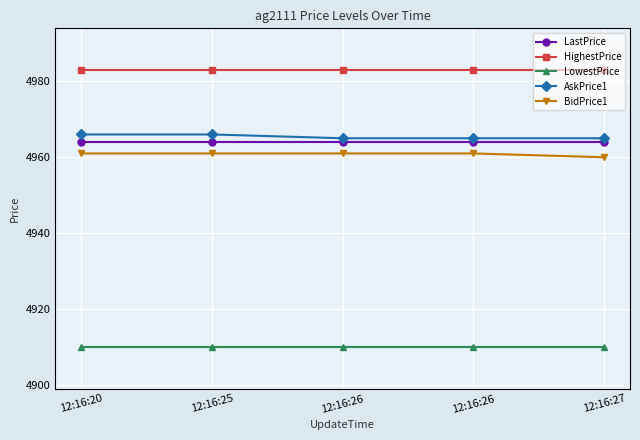

Reading left to right, transcribe all the data shown in this chart.

LastPrice: 4964	4964	4964	4964	4964
HighestPrice: 4983	4983	4983	4983	4983
LowestPrice: 4910	4910	4910	4910	4910
AskPrice1: 4966	4966	4965	4965	4965
BidPrice1: 4961	4961	4961	4961	4960